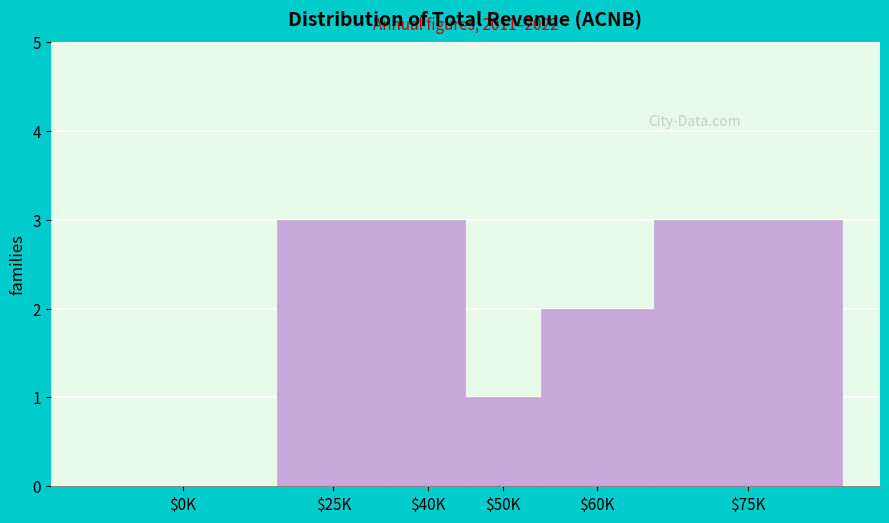

Is it true that the value at $25K is 3?

True